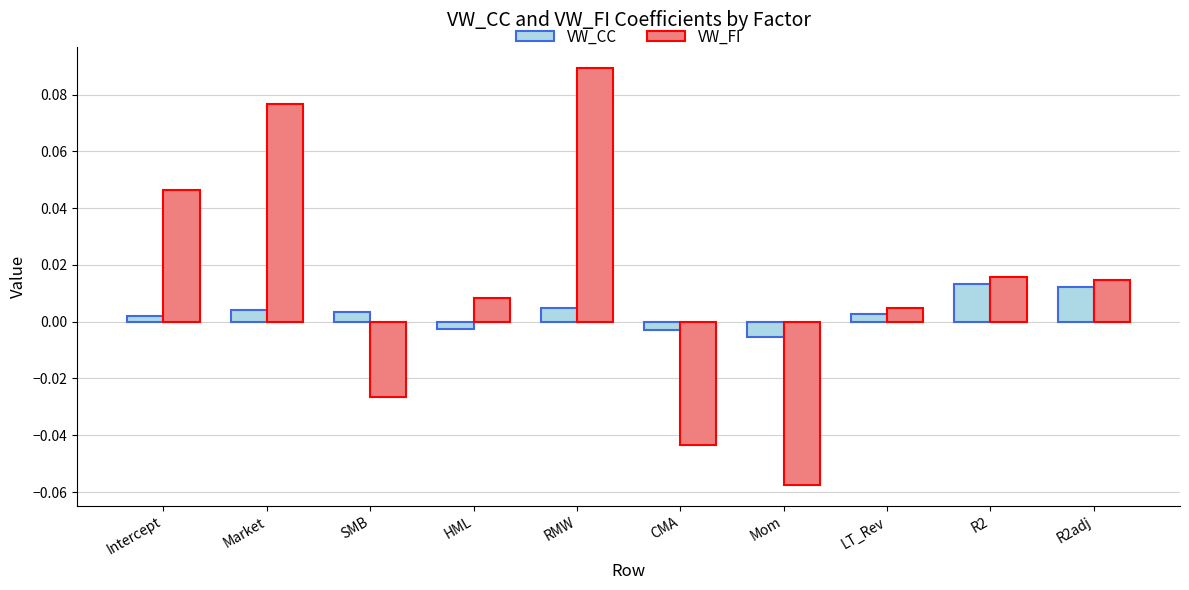

Which series changed the most between CMA and LT_Rev?

VW_FI